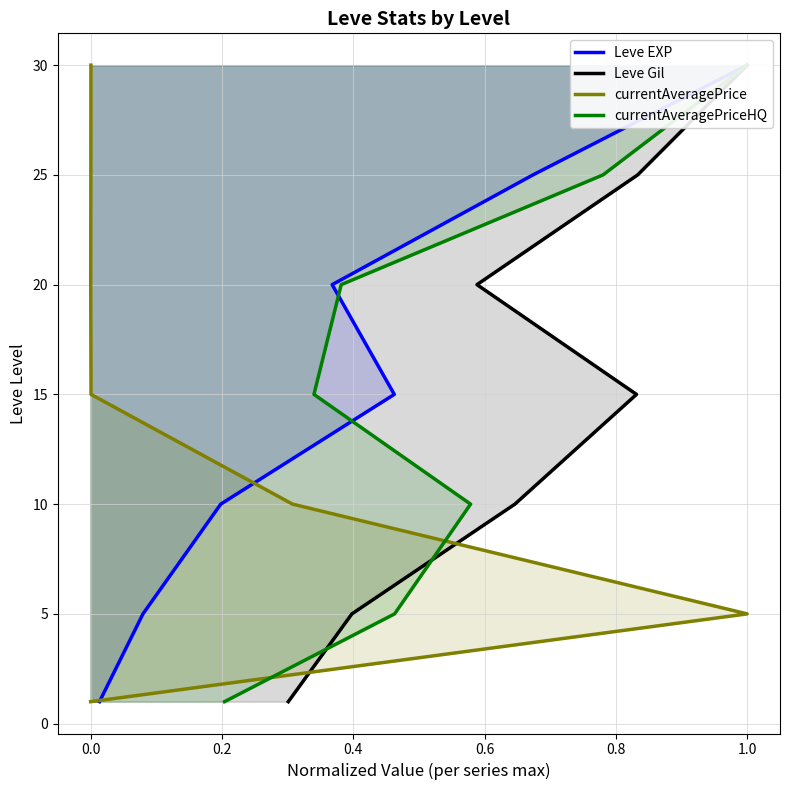

The value of currentAveragePriceHQ at 0.6 is 28. True or false?

False